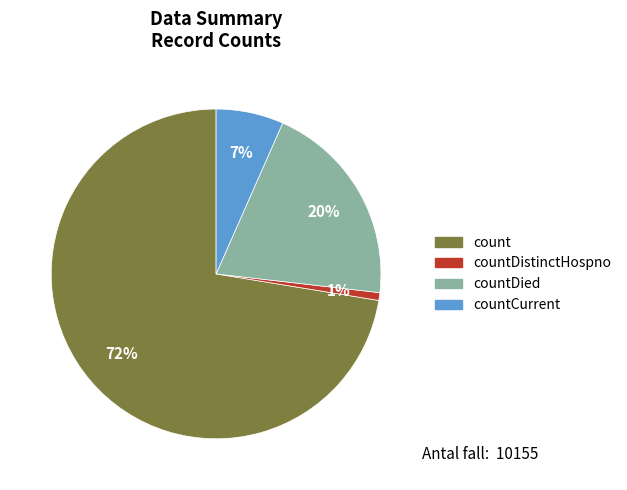

How many segments does this pie chart have?

4